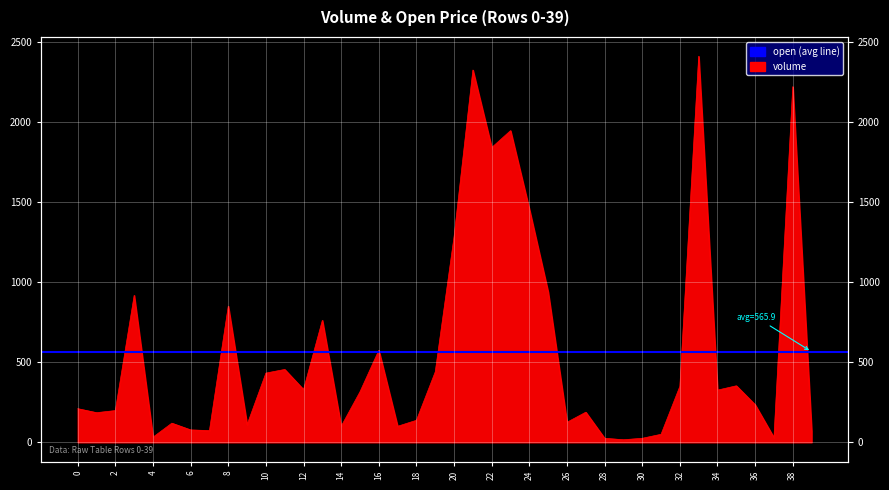

True or false: there are more than 0 points higher than both neighbors.

True